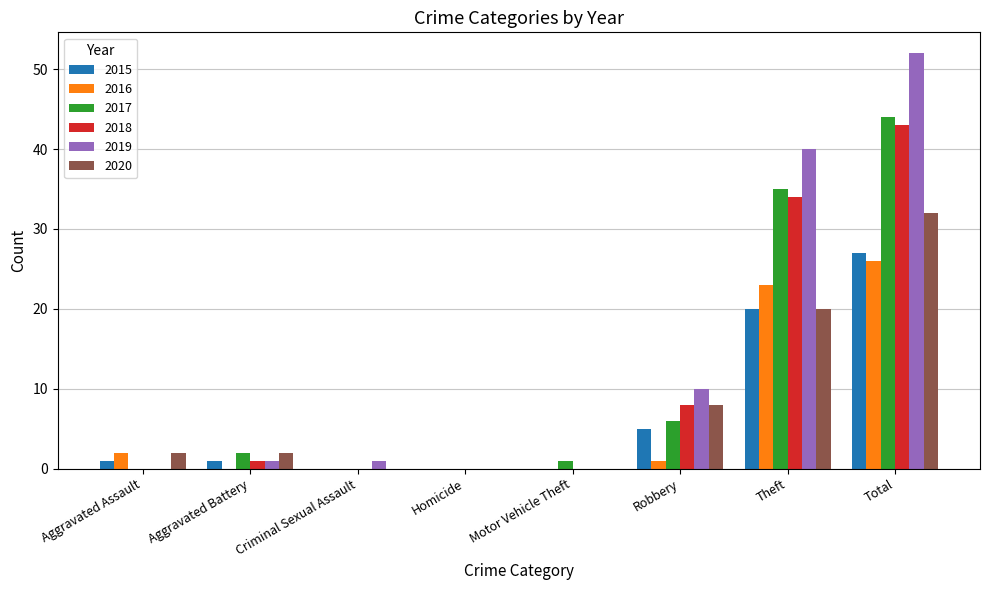

The value of 2017 at Total is 44. True or false?

True